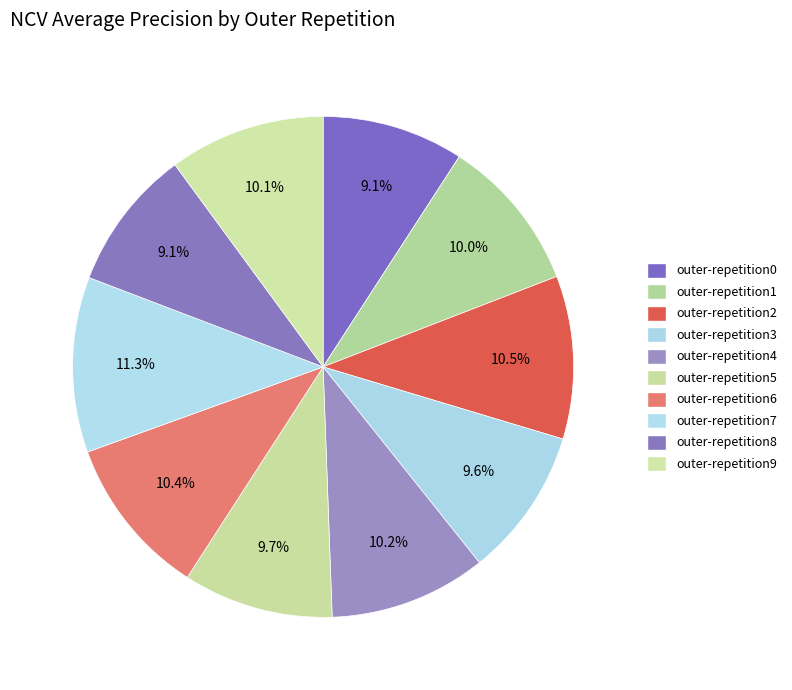

Is there a majority slice in this chart?

No